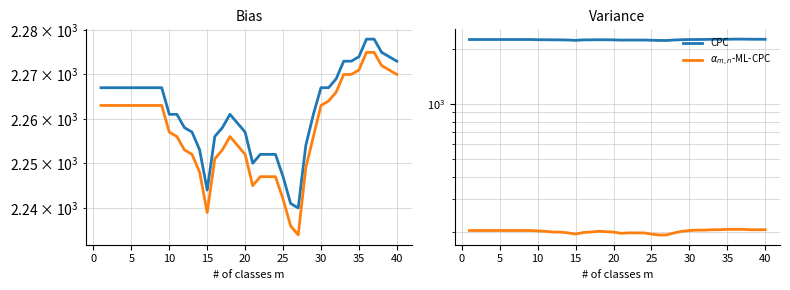

Does the chart have visible grid lines?

Yes